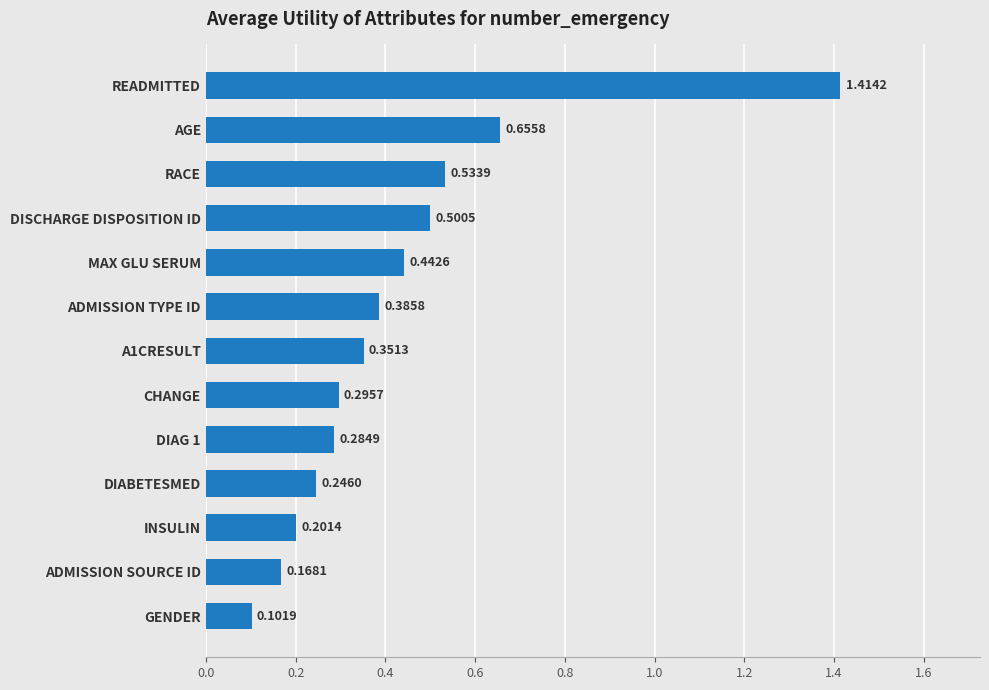

How many bars are there in total?

13